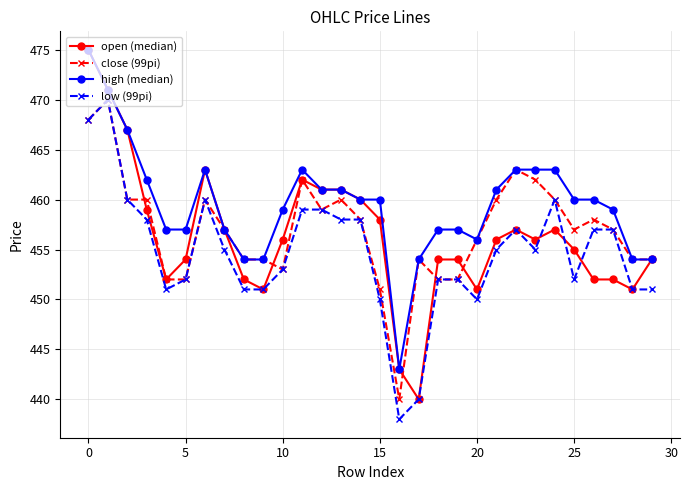

Which series has the widest spread of values?

open (median)